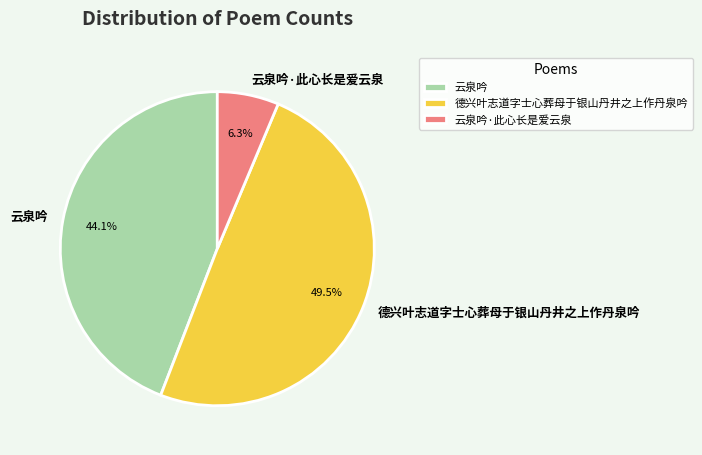

Is the sum of 云泉吟 and 德兴叶志道字士心葬母于银山丹井之上作丹泉吟 greater than half?

Yes